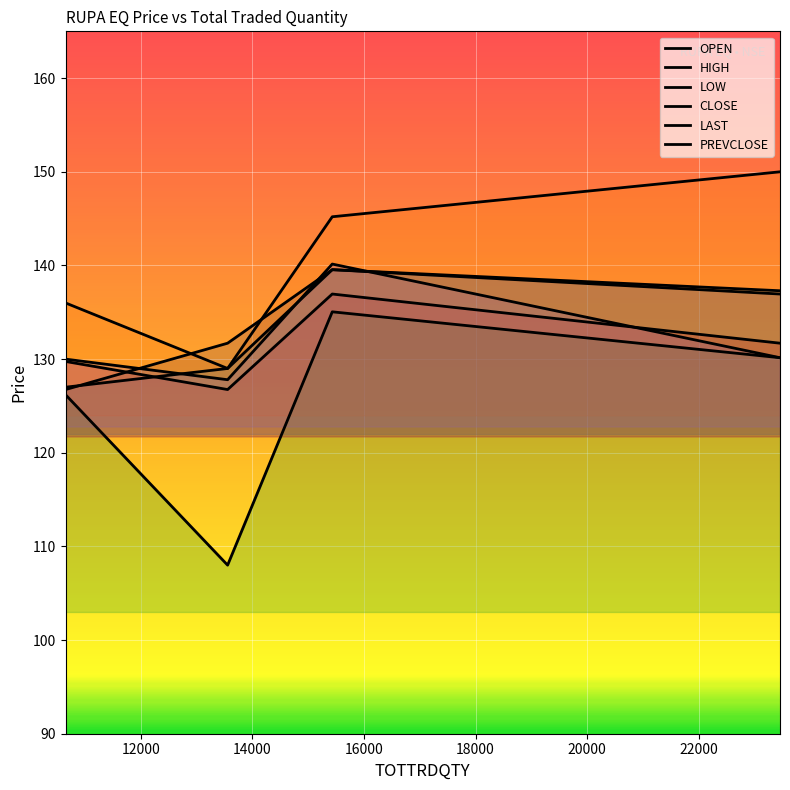

Which series has the widest spread of values?

LOW